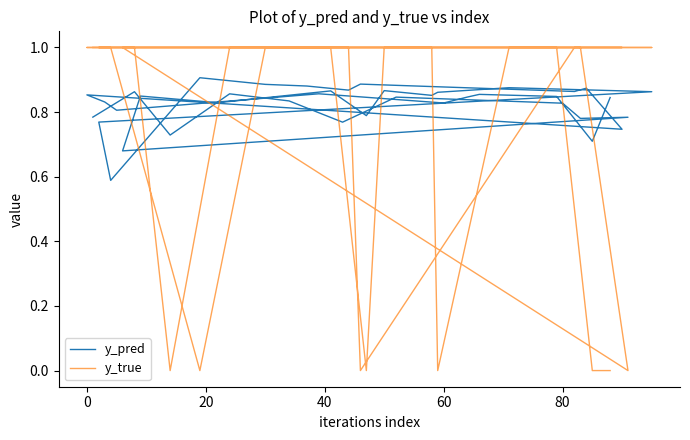

Does the chart have visible grid lines?

No